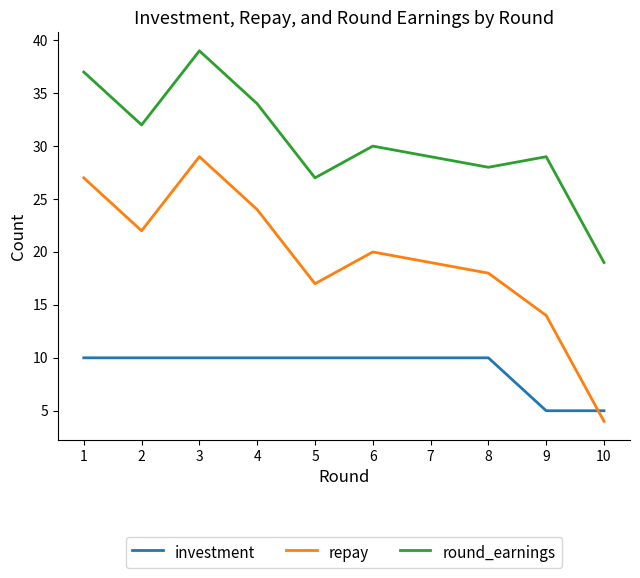

At how many categories does at least one series exceed 24?

9